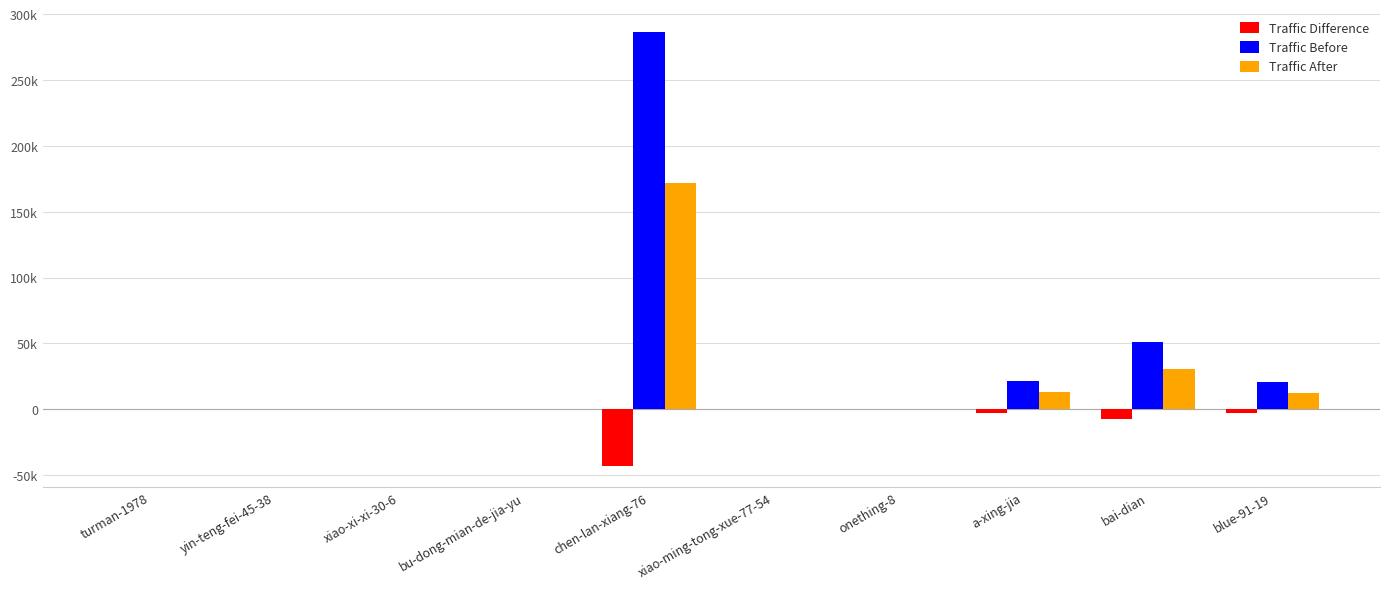

Which series has the largest range (max minus min)?

Traffic Before